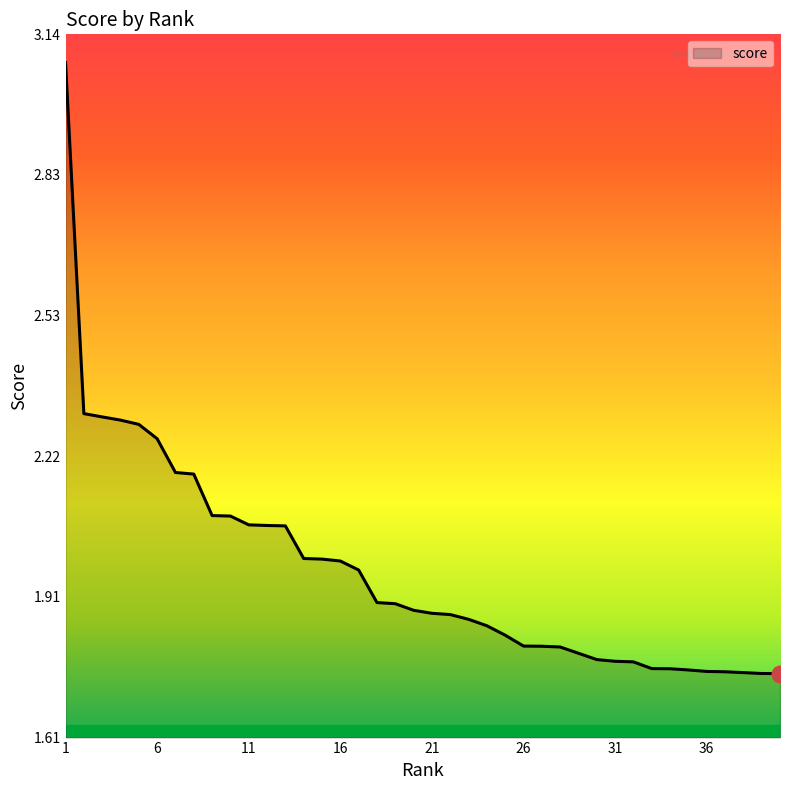

What is the difference between the maximum and minimum values?

1.3